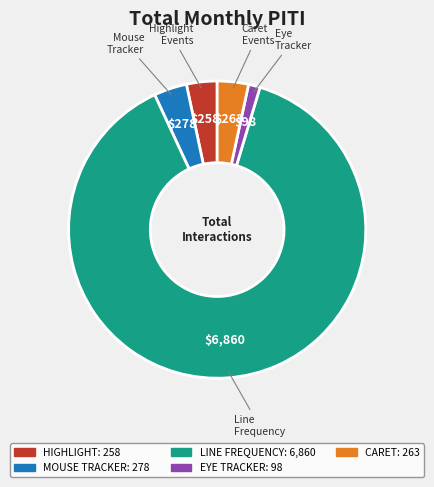

Is there any slice that represents more than half of the pie?

Yes